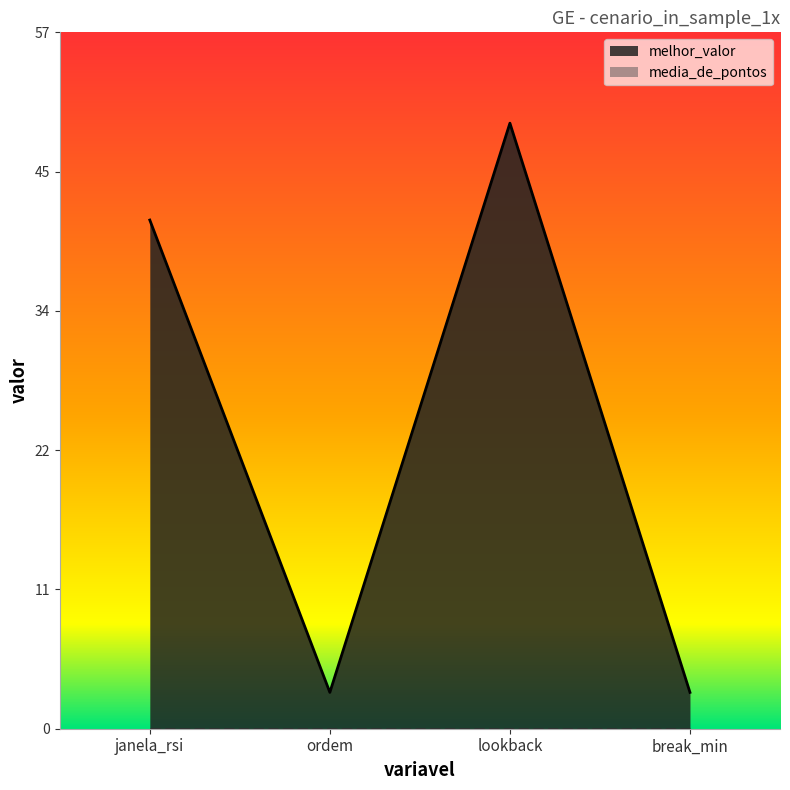

What position from the right is lookback?

2